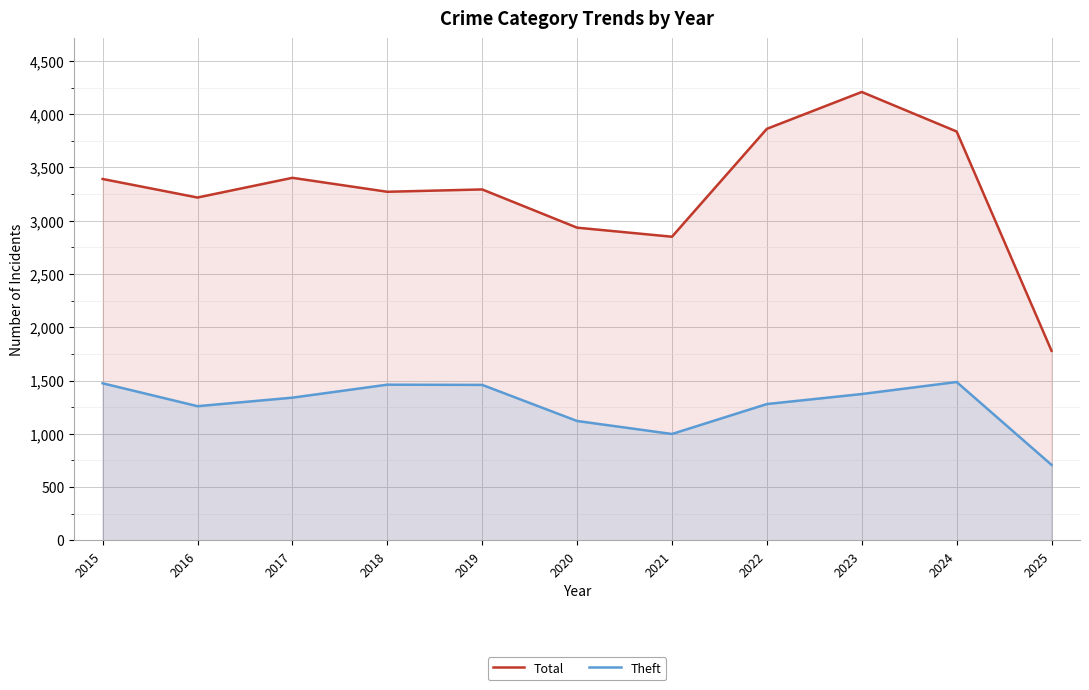

List the series in order of their peak value, highest first.

Total, Theft